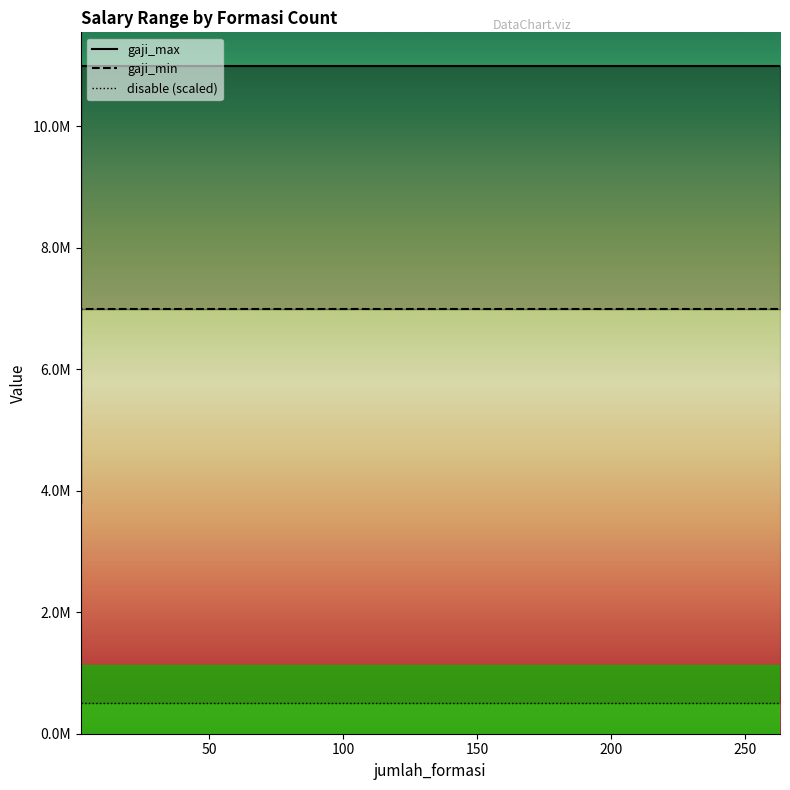

The gaji_min series shows 19260390 at 263. True or false?

False